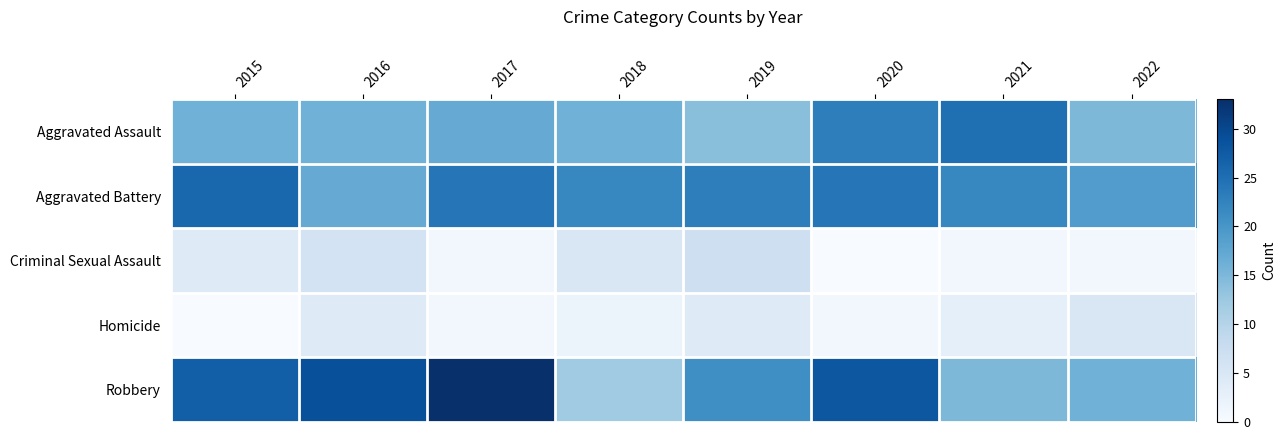

Between 2019 and 2021, which series saw the biggest shift?

Aggravated Assault